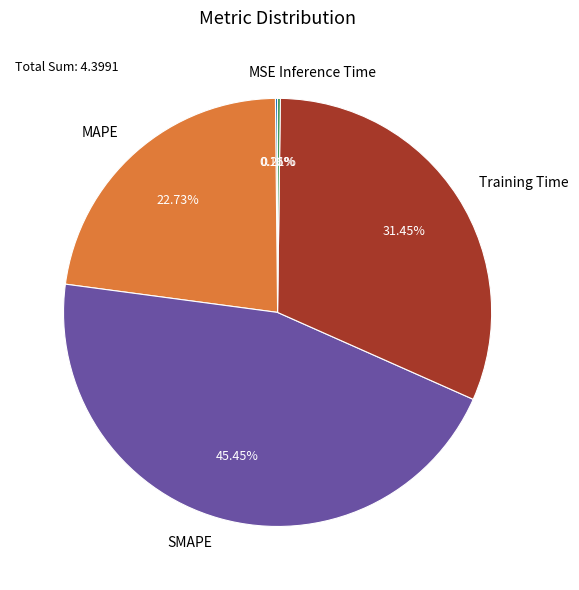

What is the largest slice in the pie chart?

SMAPE